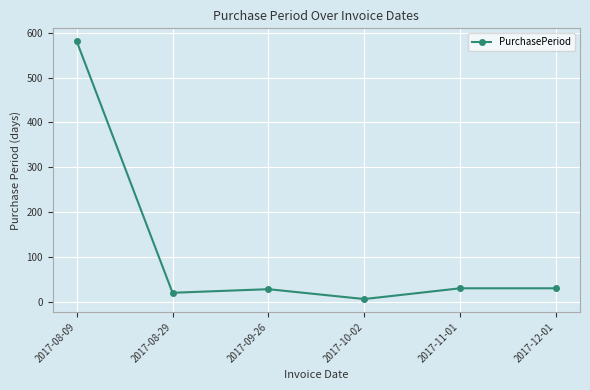

At which category does the data reach its first local peak?

2017-09-26